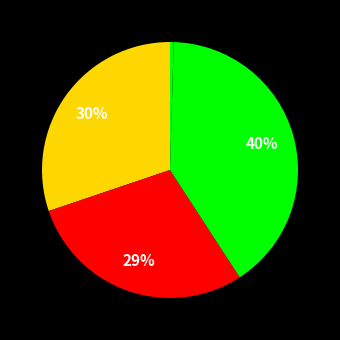

Does any single category account for the majority?

No